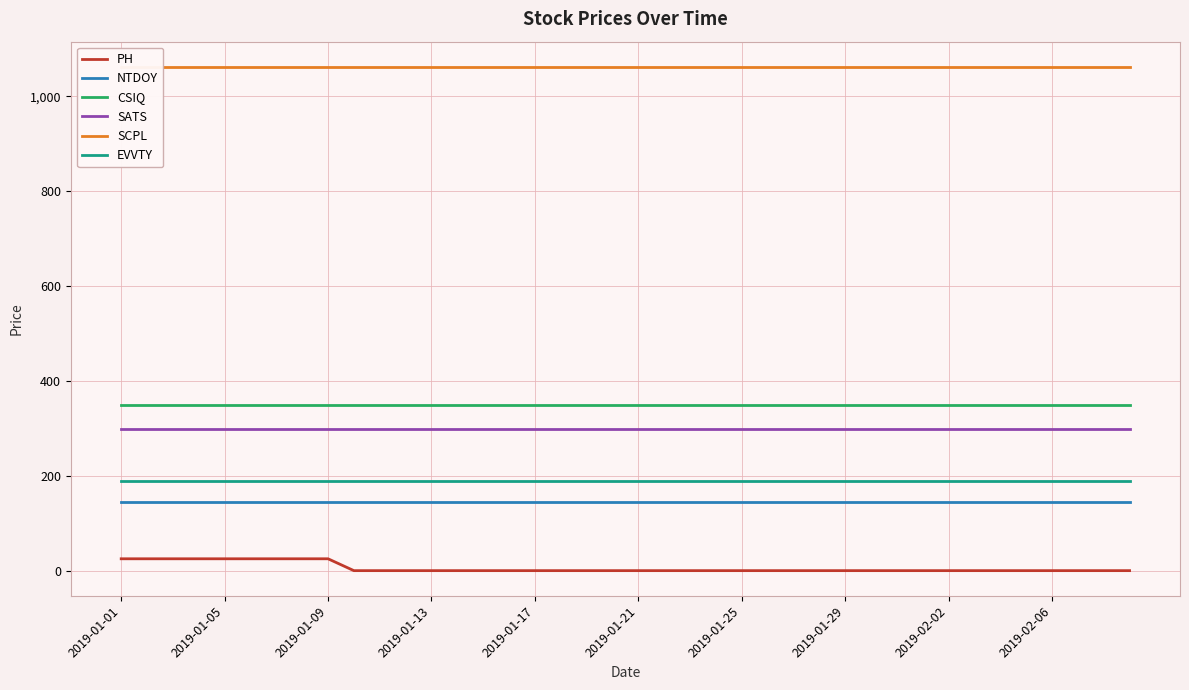

True or false: EVVTY has more than 2 interior local peaks.

False